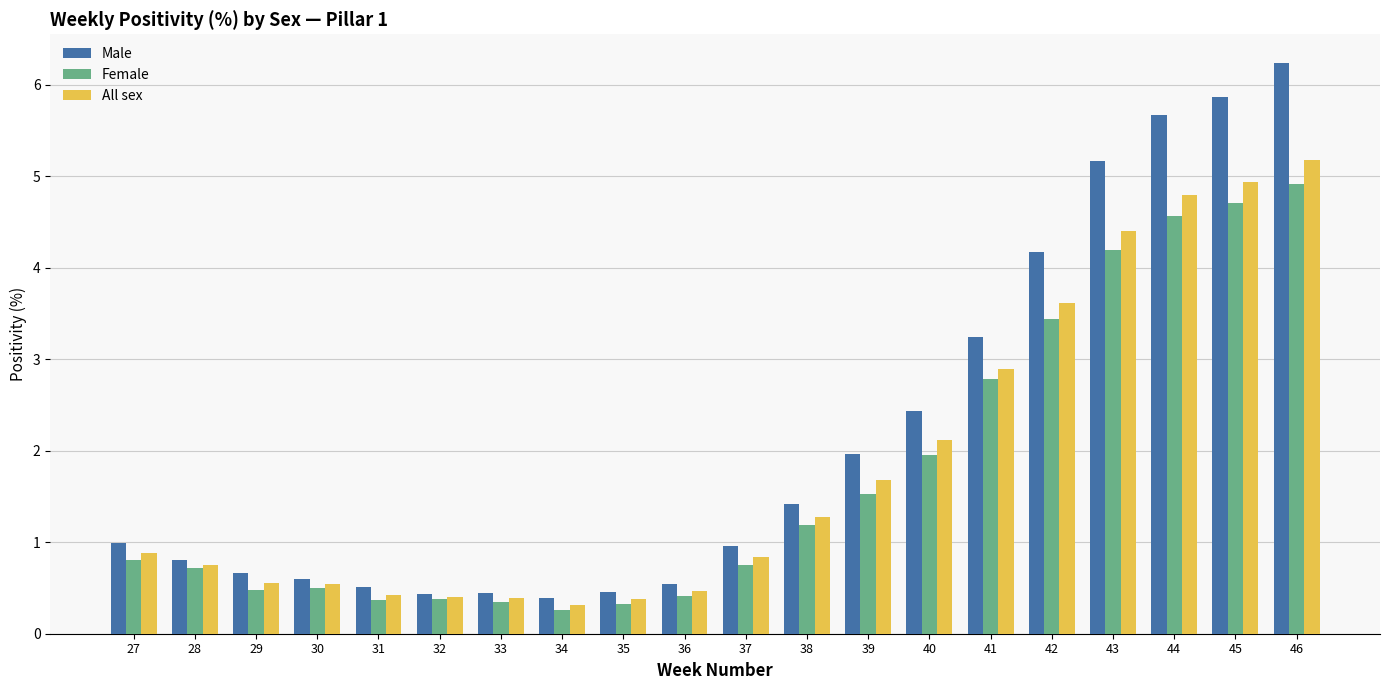

Count the number of data series in this chart.

3